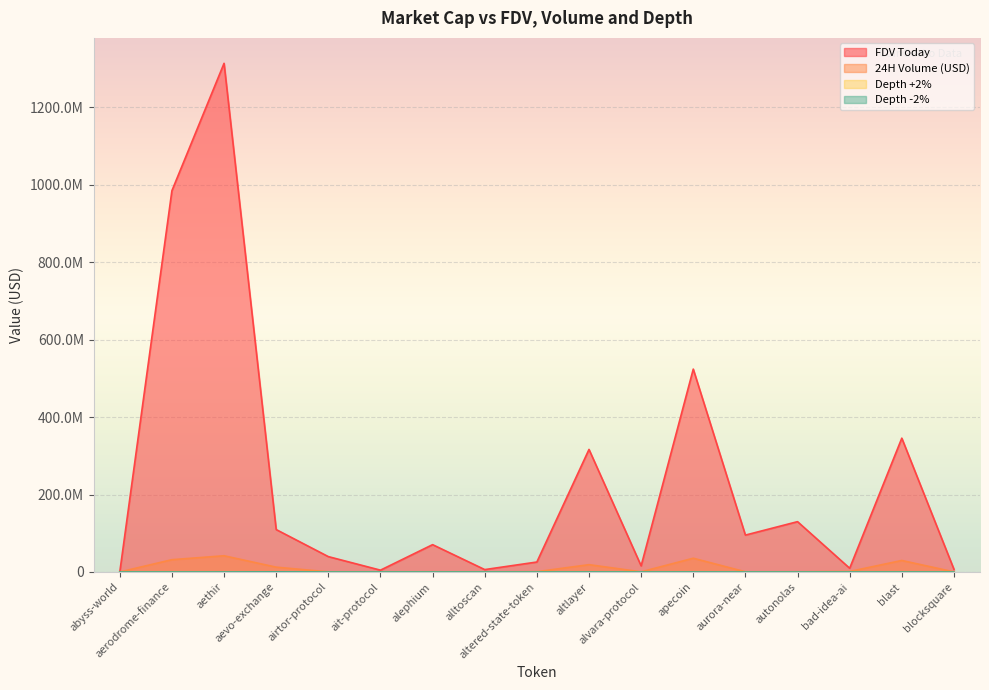

What is the average value of the 24H Volume (USD) series?

10244421.9